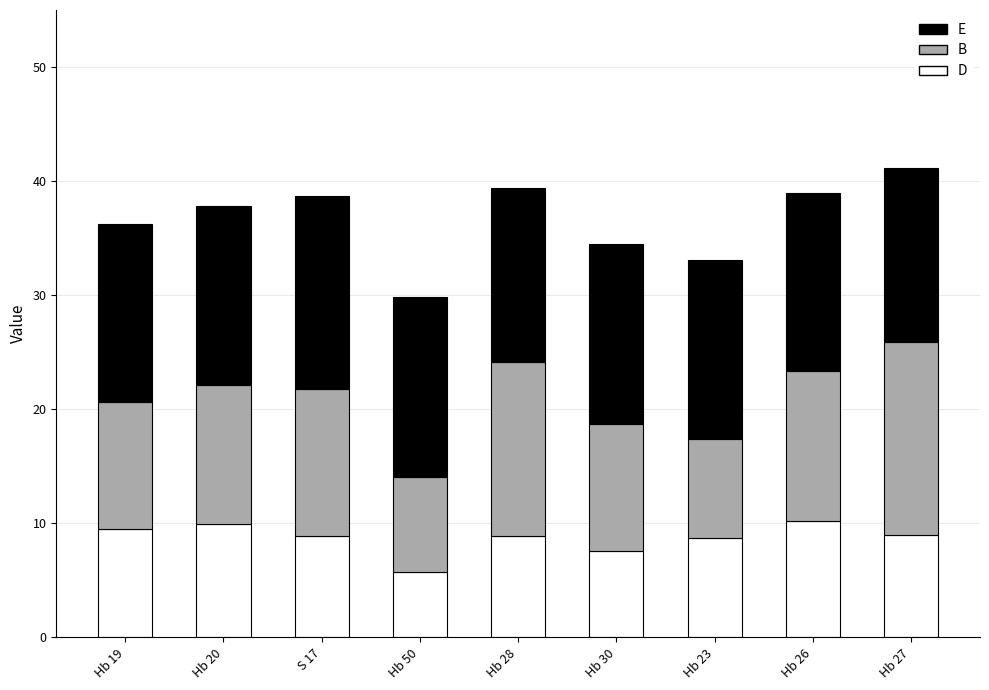

What is the sum of the D values at Hb 26 and Hb 28?

19.1